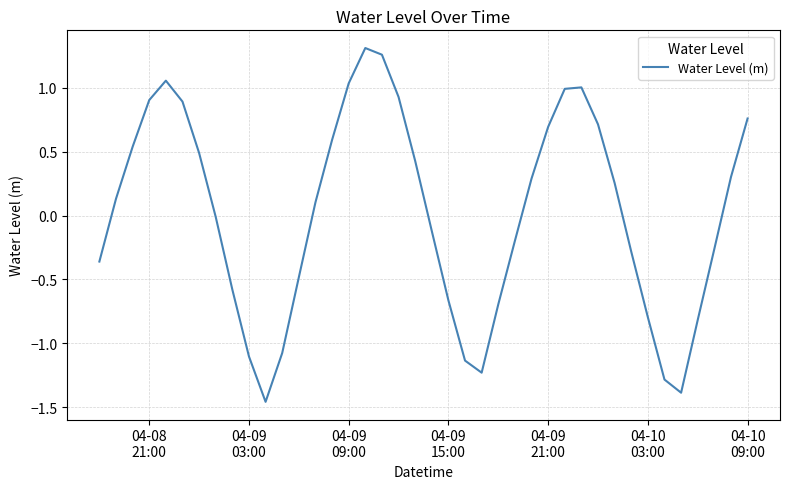

True or false: there are more than 0 points higher than both neighbors.

True